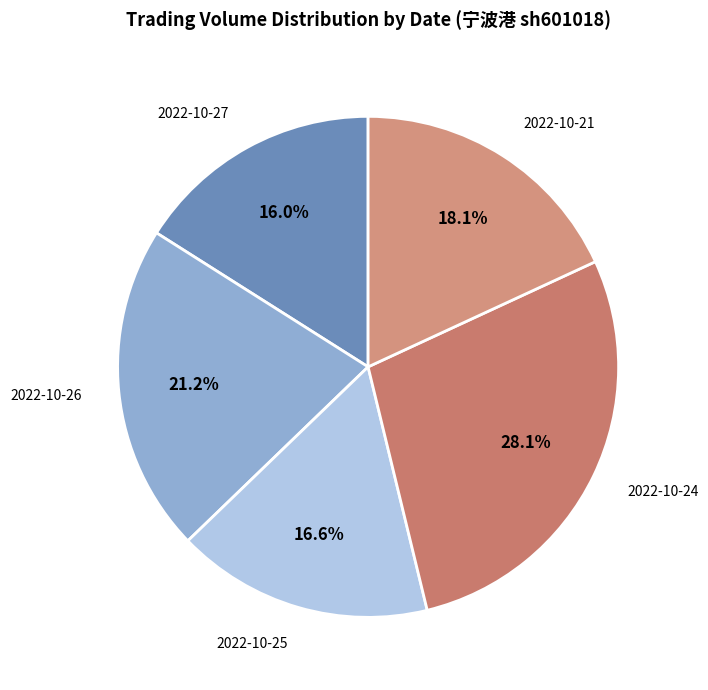

Is there a majority slice in this chart?

No